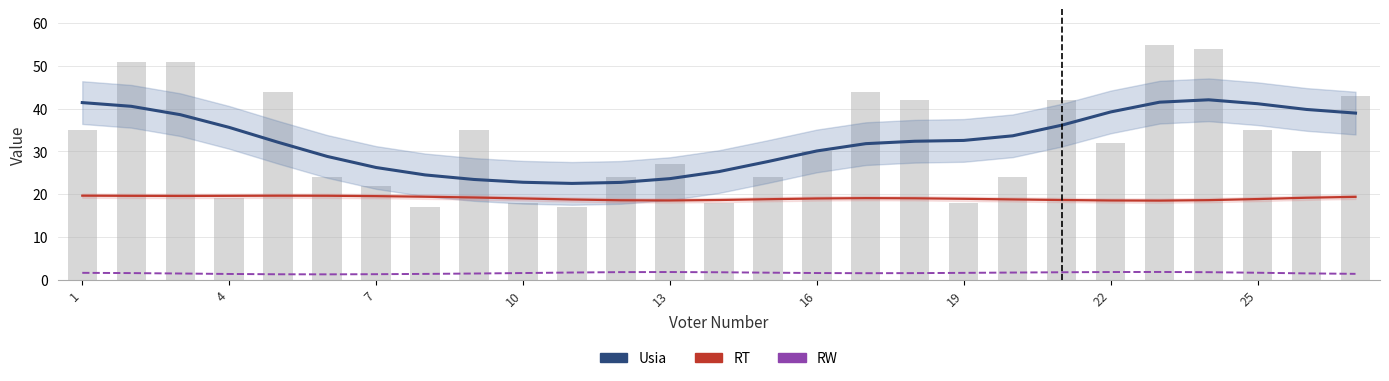

The Usia (Smoothed) series shows 33.1 at 11. True or false?

False